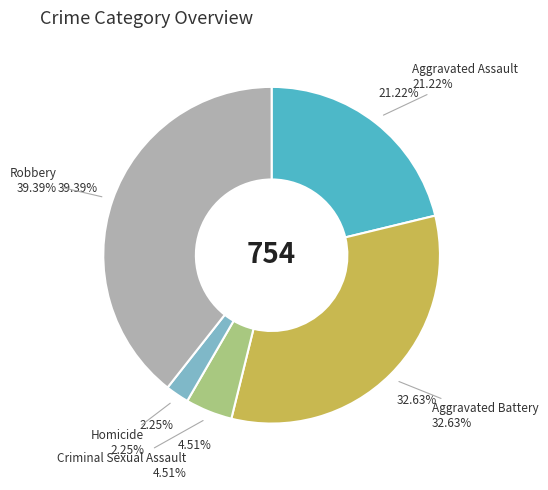

Rank the categories by value from highest to lowest.

Robbery, Aggravated Battery, Aggravated Assault, Criminal Sexual Assault, Homicide